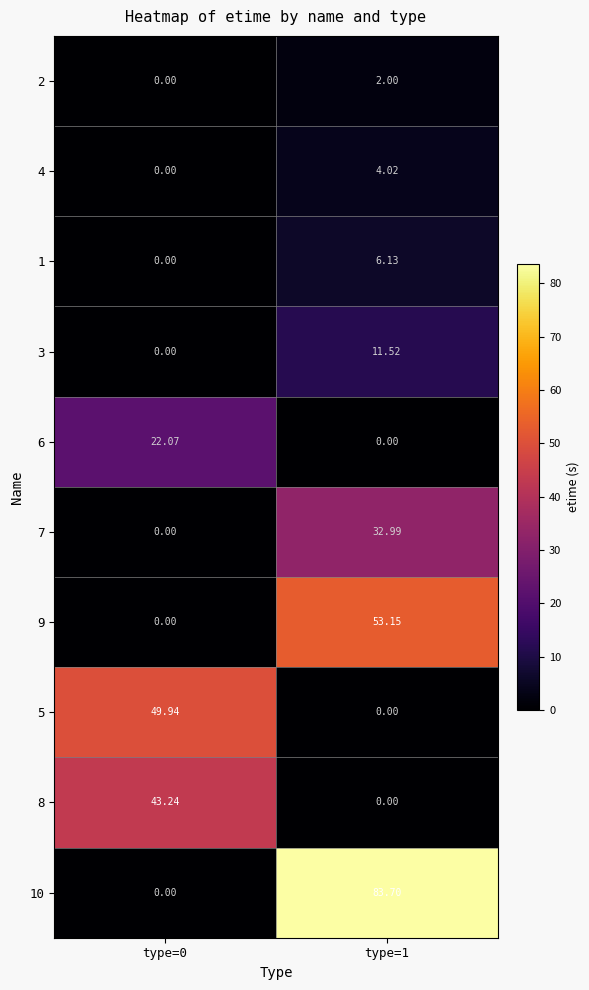

Is the value of 1 at type=1 greater than the value of 5 at type=0?

No